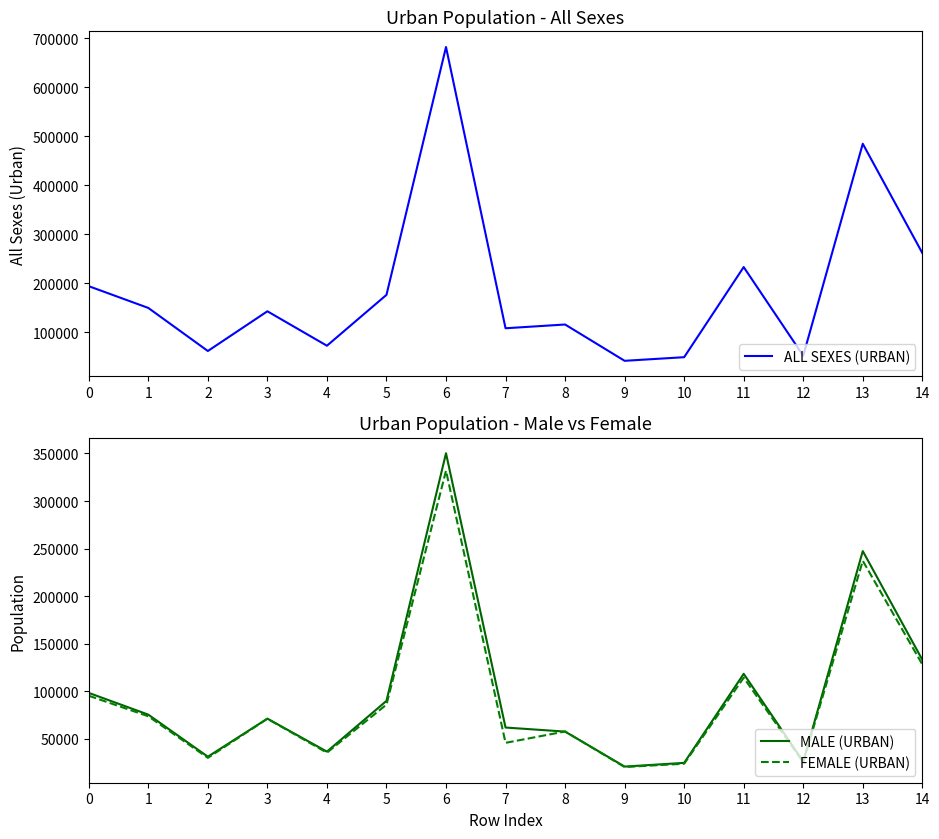

After their last crossing, which series has the higher values: MALE (URBAN) or FEMALE (URBAN)?

MALE (URBAN)